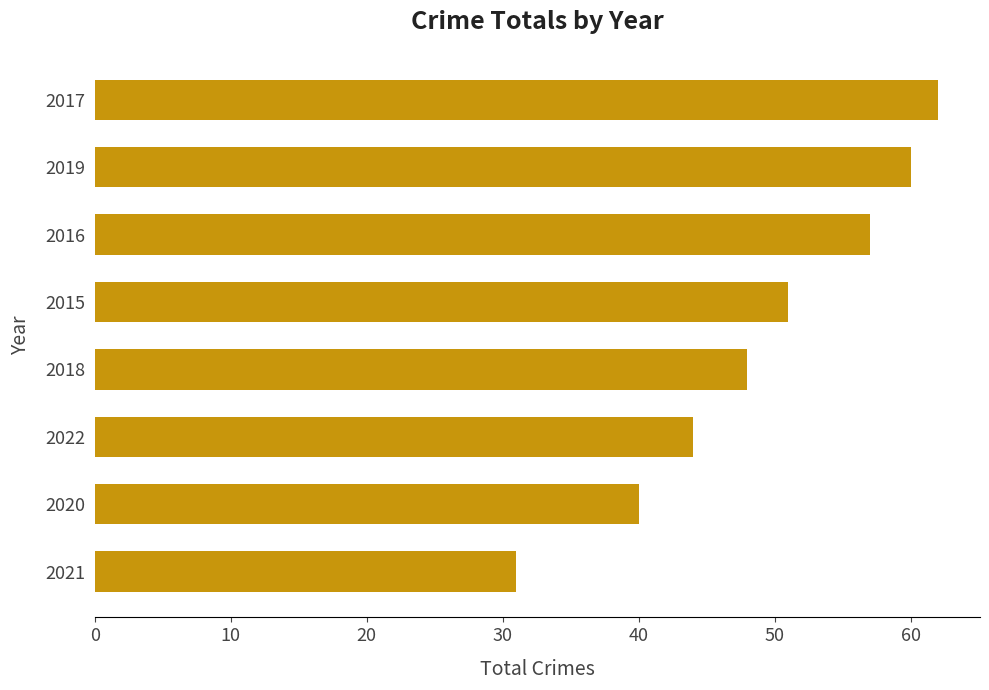

Reading bottom to top, transcribe all the data shown in this chart.

2021=31	2020=40	2022=44	2018=48	2015=51	2016=57	2019=60	2017=62